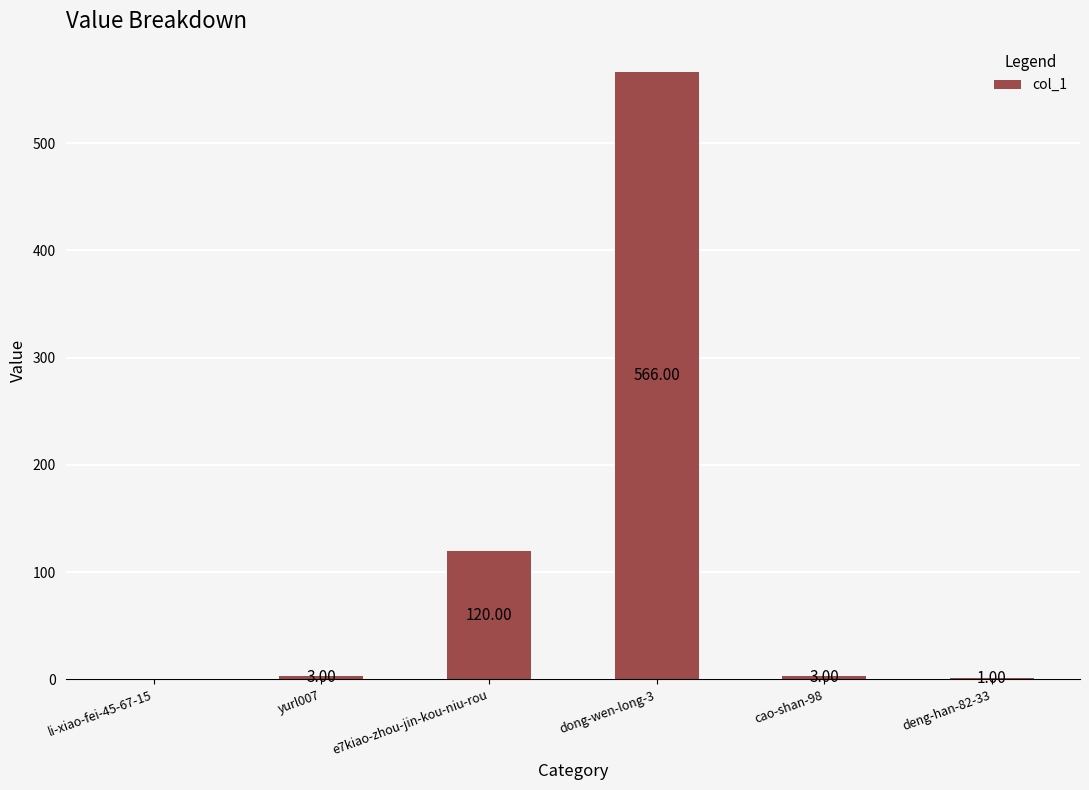

Between li-xiao-fei-45-67-15 and e7kiao-zhou-jin-kou-niu-rou, which is larger?

e7kiao-zhou-jin-kou-niu-rou